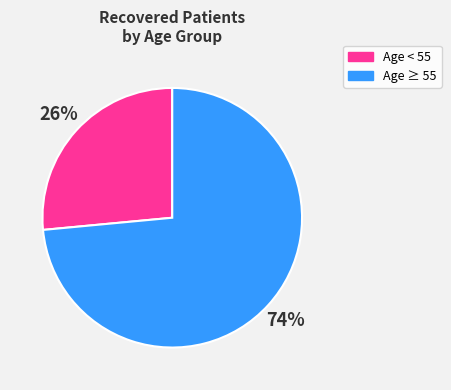

To the nearest percent, what is the average slice percentage?

50%